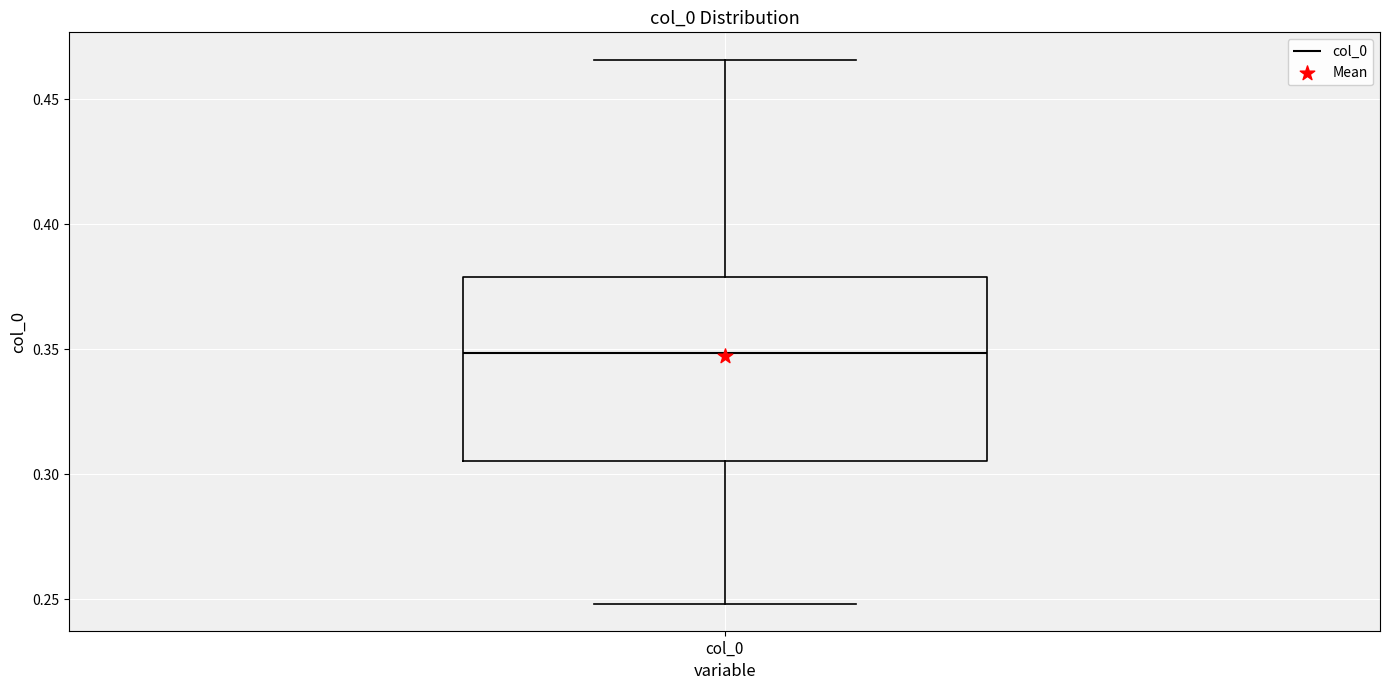

Where does the upper whisker of the box for col_0 end on the y-axis? The values are not printed on the chart, so give them approximately, as read against the axis.

0.465